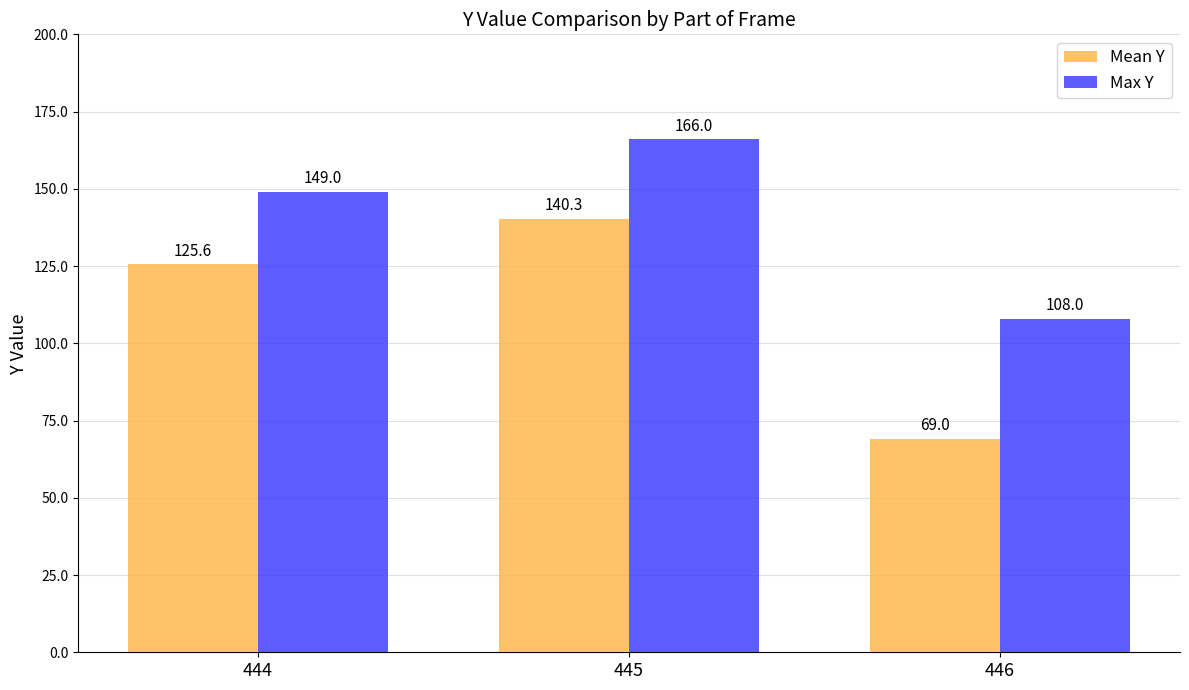

Which category has the highest value in the Max Y series?

445